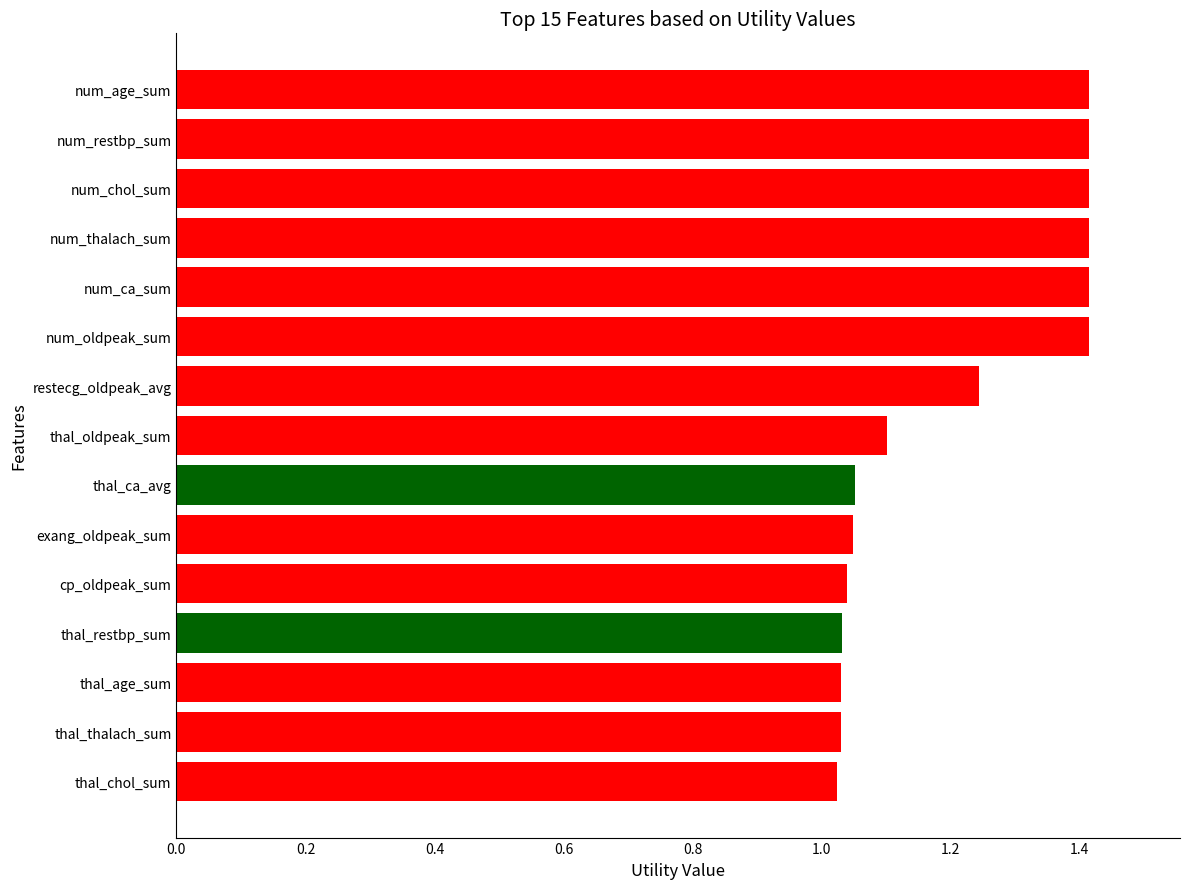

What is the sum of all values?

18.1